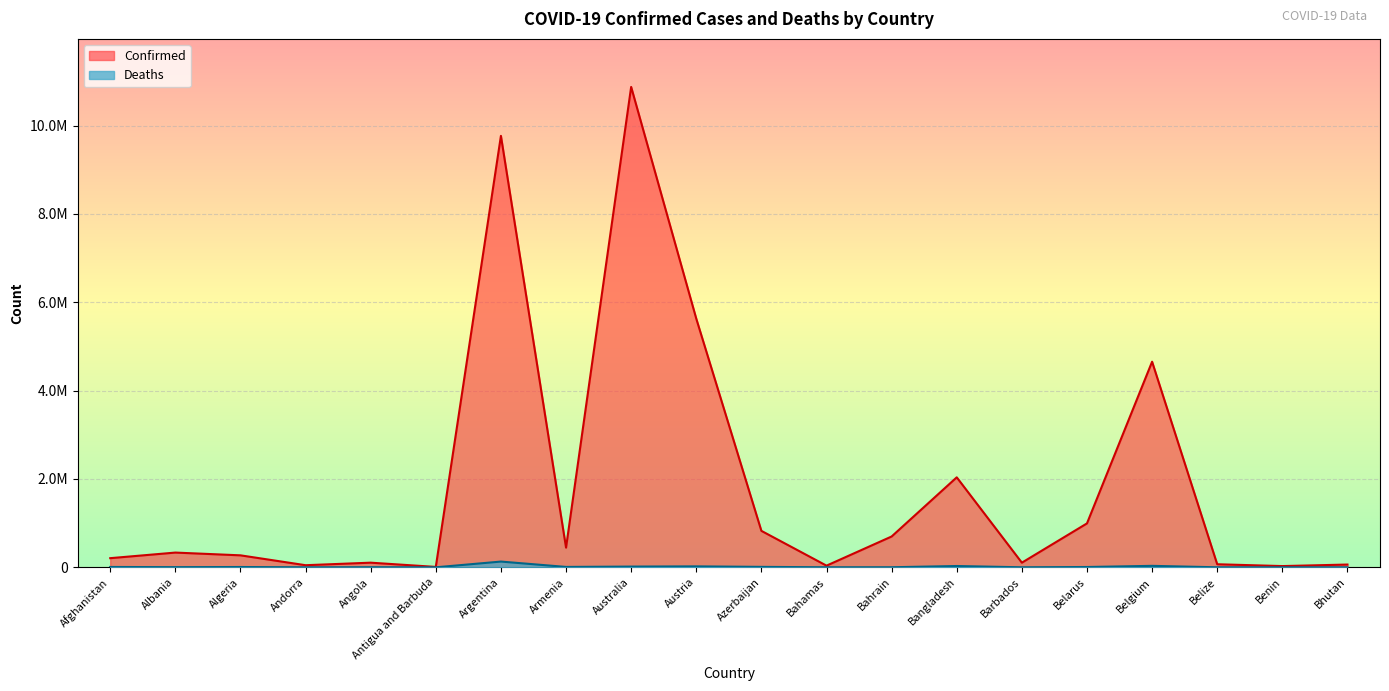

Reading right to left, transcribe all the data shown in this chart.

Confirmed: 62521	27980	69376	4654473	994037	104944	2036881	697618	37491	825150	5629173	10874967	445881	9766975	9106	104946	47606	271156	333591	206879
Deaths: 21	163	688	33133	7118	568	29437	1538	833	9989	21286	16512	8712	130041	146	1928	158	6881	3594	7843